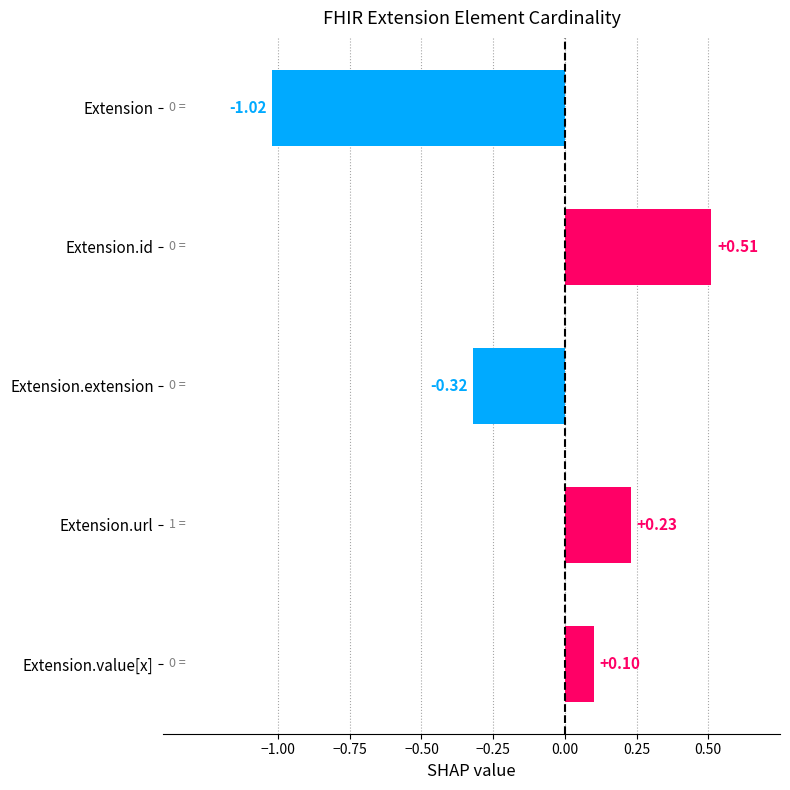

At which category does the chart reach its peak across all series?

Extension.id